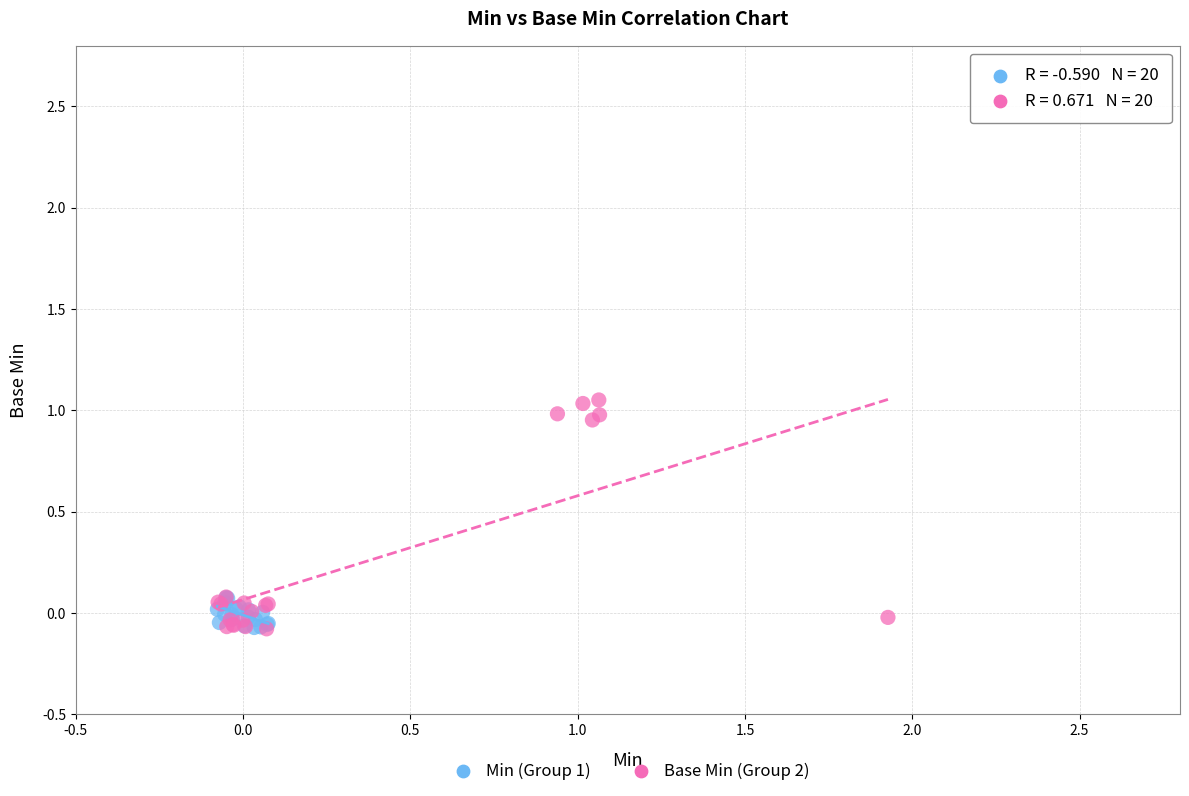

Which series has the widest spread of Y values?

Base Min (Group 2)